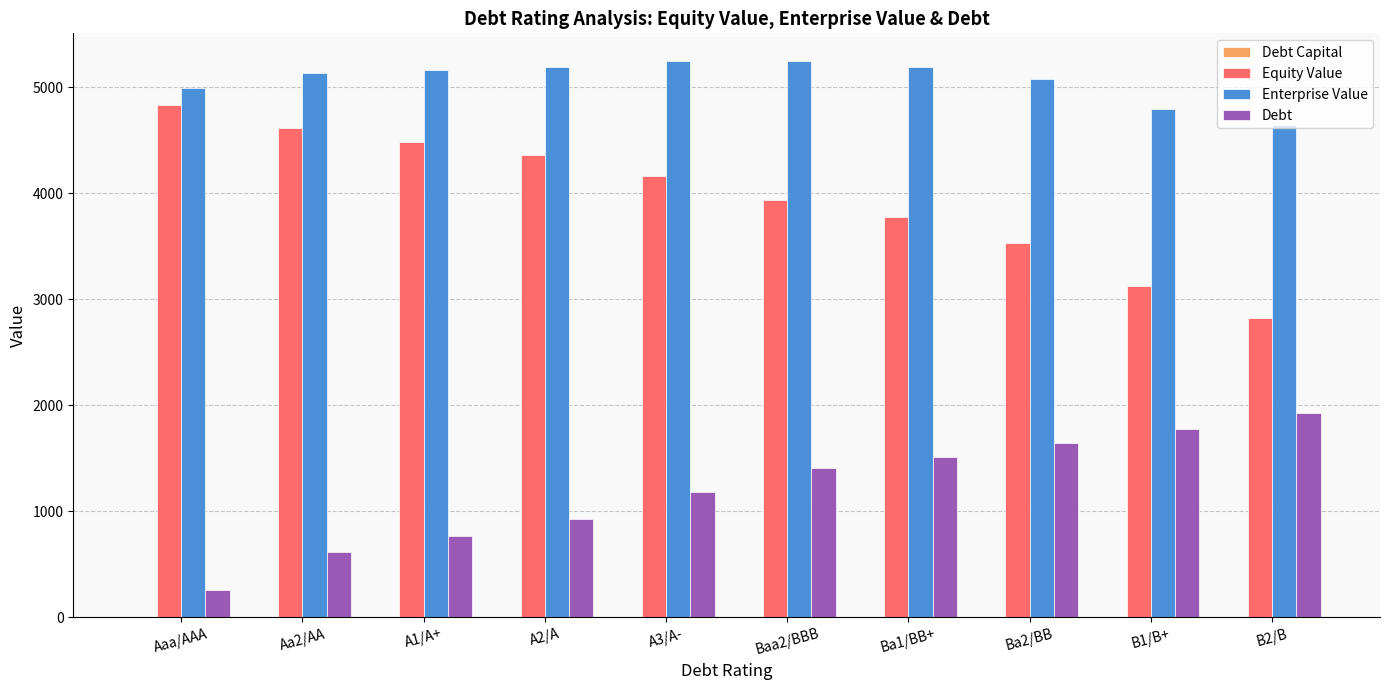

Is it true that Enterprise Value equals 4997.9 at Aaa/AAA?

True